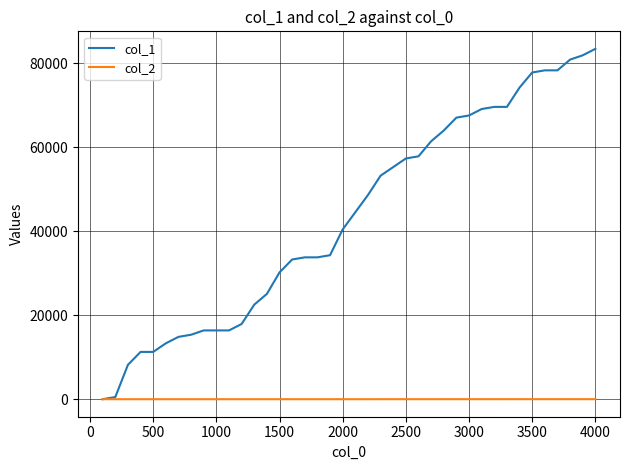

What is the maximum value shown in the chart?

83456